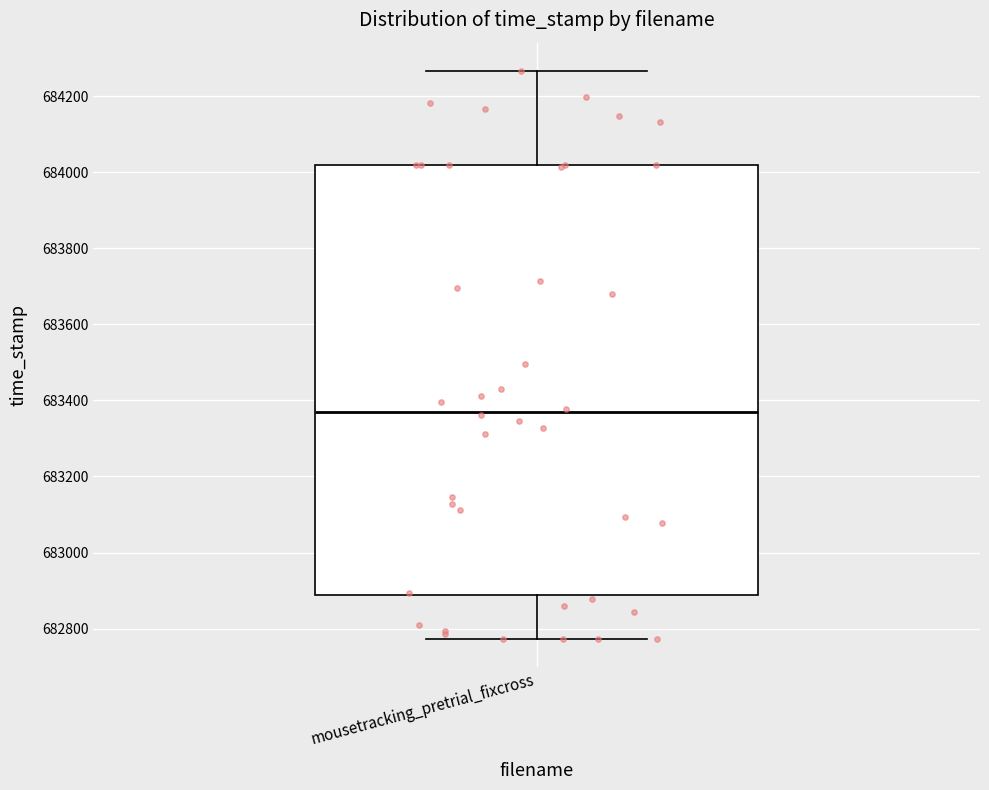

Transcribe this box plot: give where the median line is, the range the box spans, and where the two whiskers end, as read against the y-axis. The values are not printed on the chart, so give them approximately, as read against the axis.

median 683380, box 682880 to 684020, whiskers 682780 to 684260